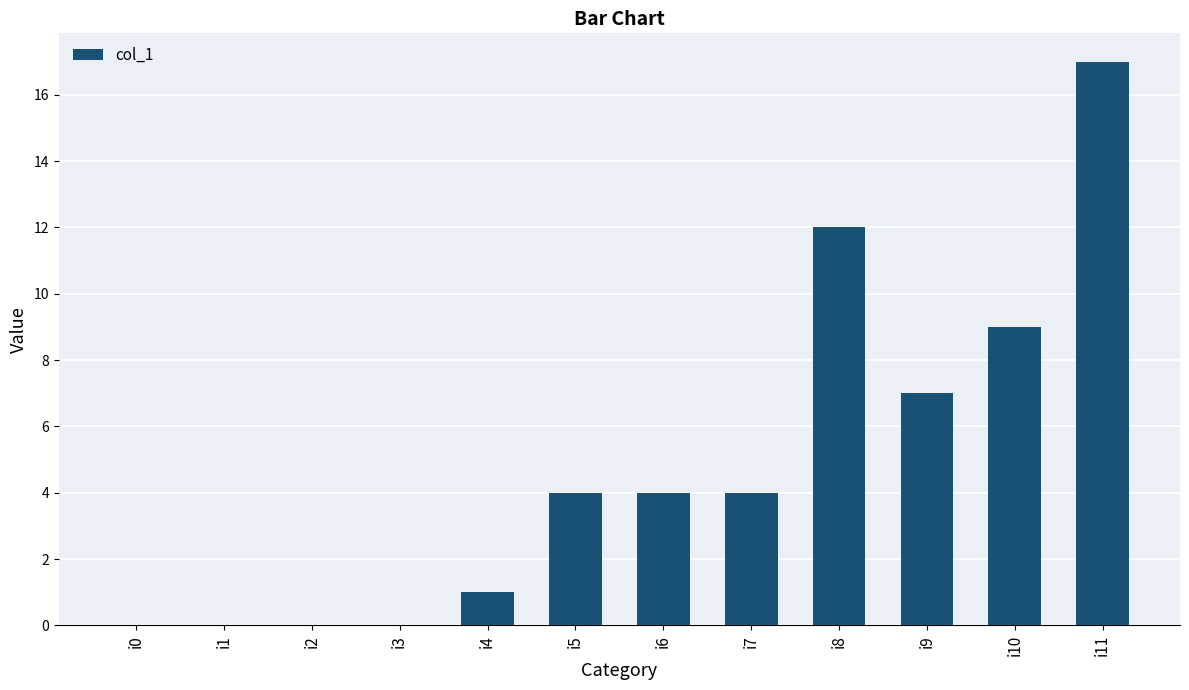

Read the value at i11.

17